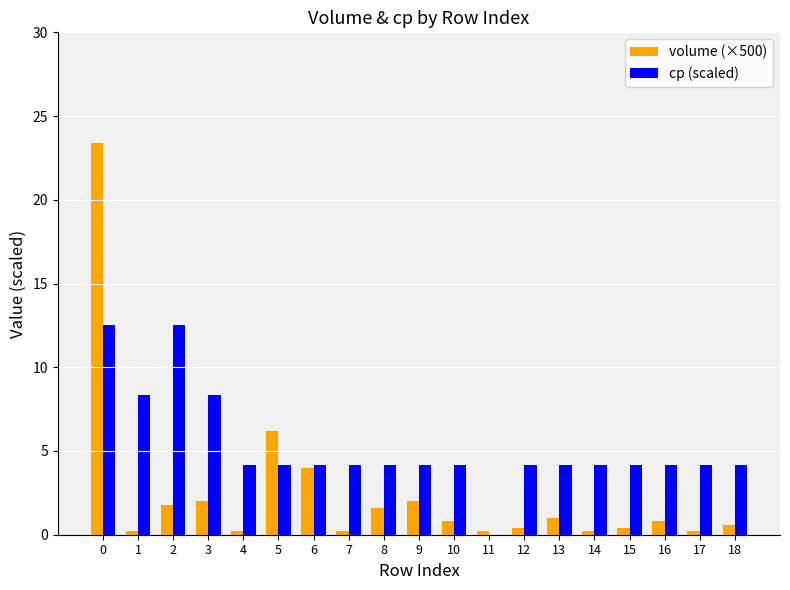

What is the total value across all series at 11?

0.2